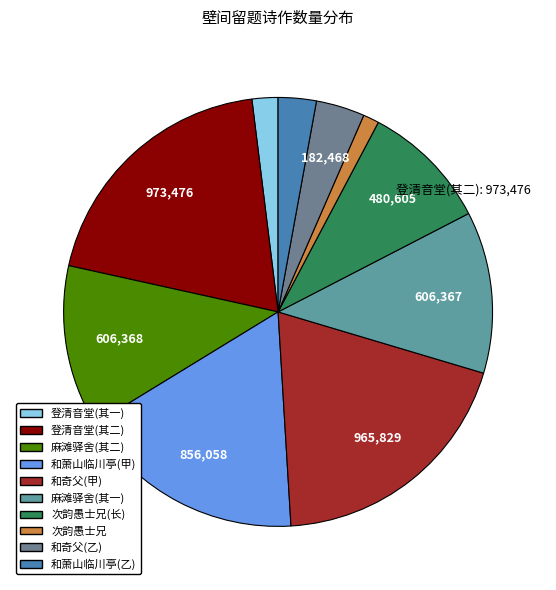

Which category has the smallest portion of the pie?

次韵愚士兄壁间留题之作